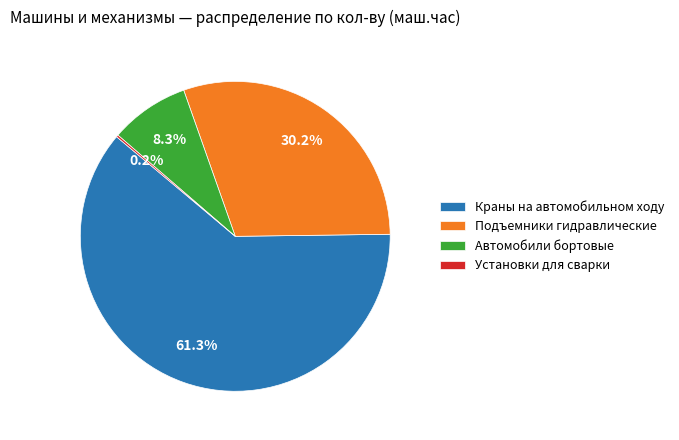

What percentage is NOT represented by Краны на автомобильном ходу?

38.7%